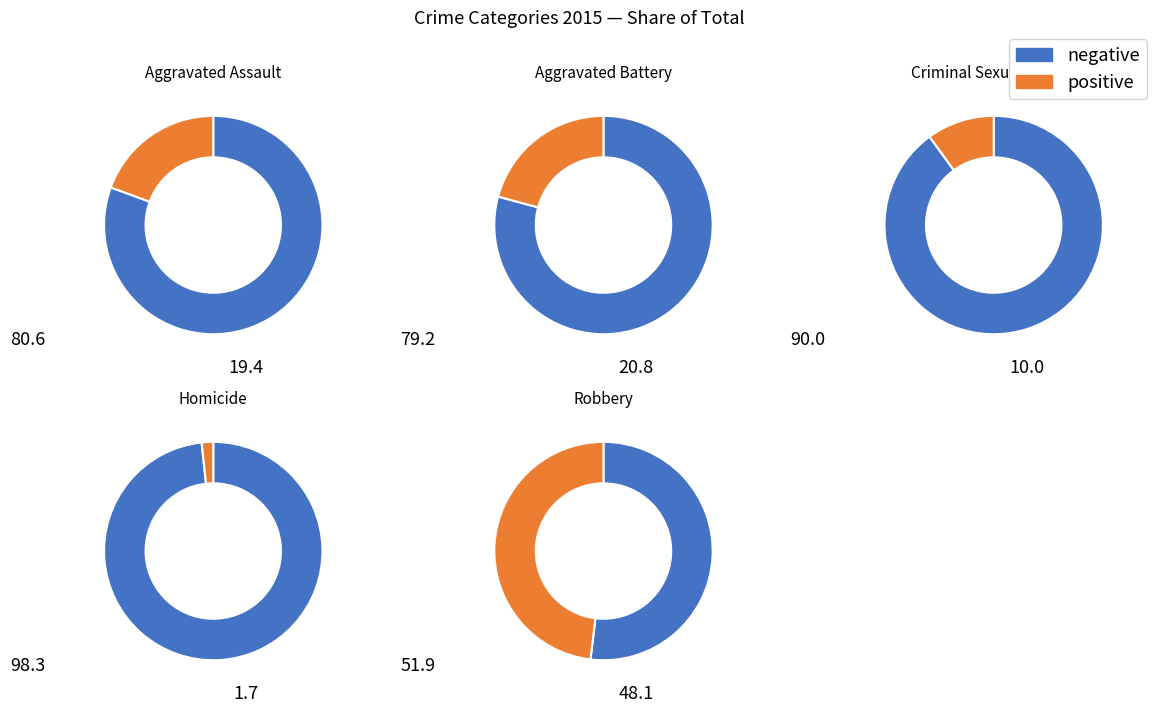

Do Robbery and Criminal Sexual Assault together represent more than half of the pie?

Yes